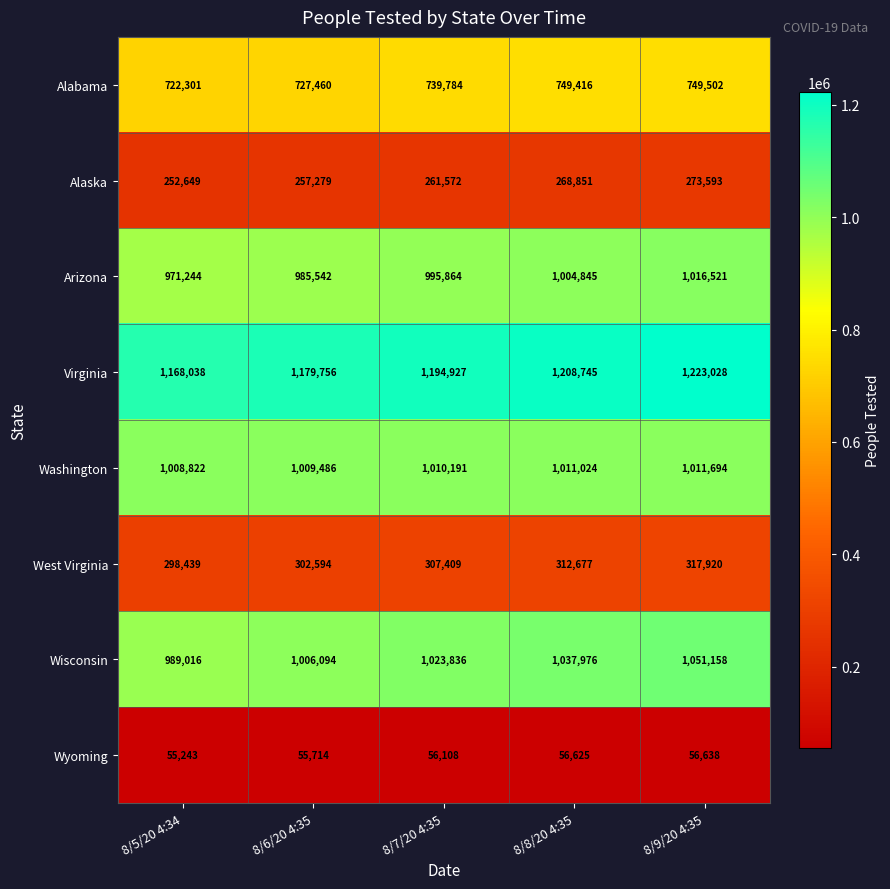

Which category has the highest value across all series?

8/9/20 4:35